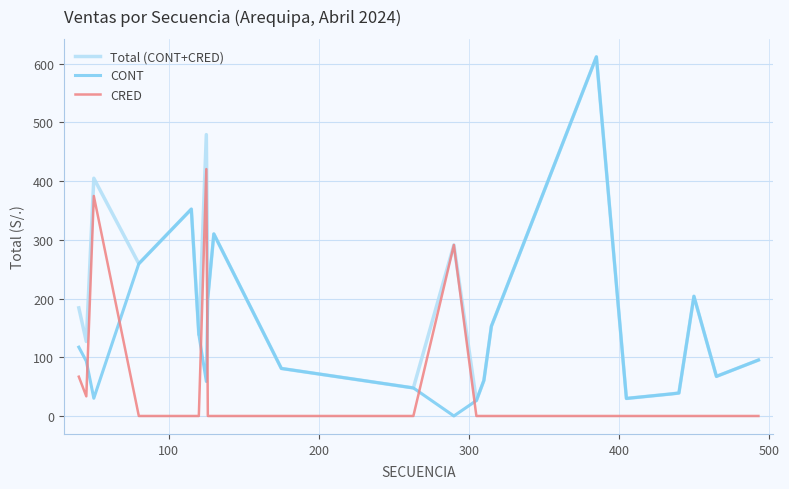

What is the sum of all CRED values?

1187.2